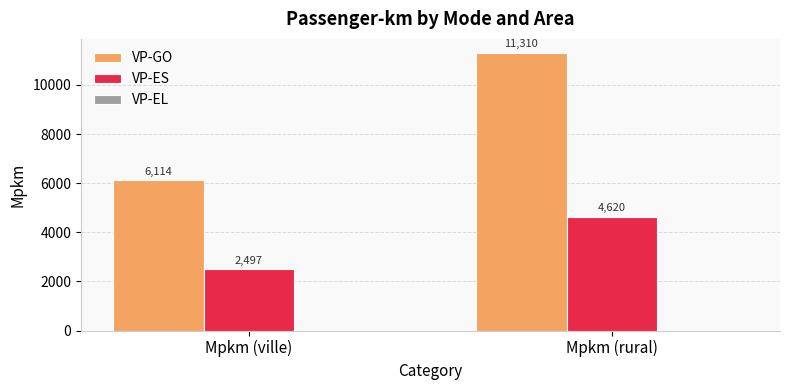

What is the total value across all series at Mpkm (rural)?

15930.2